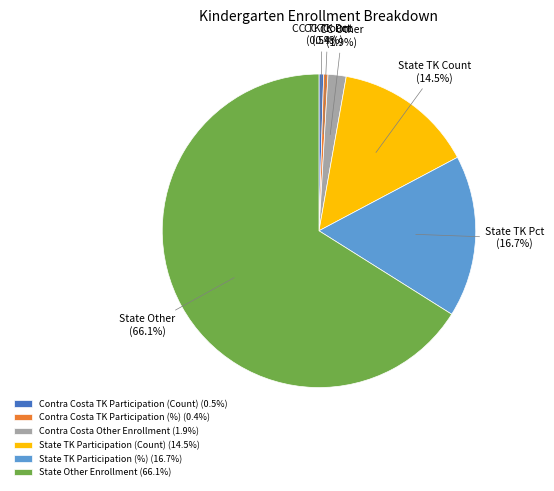

The State Other Enrollment slice represents 52% of the pie. True or false?

False